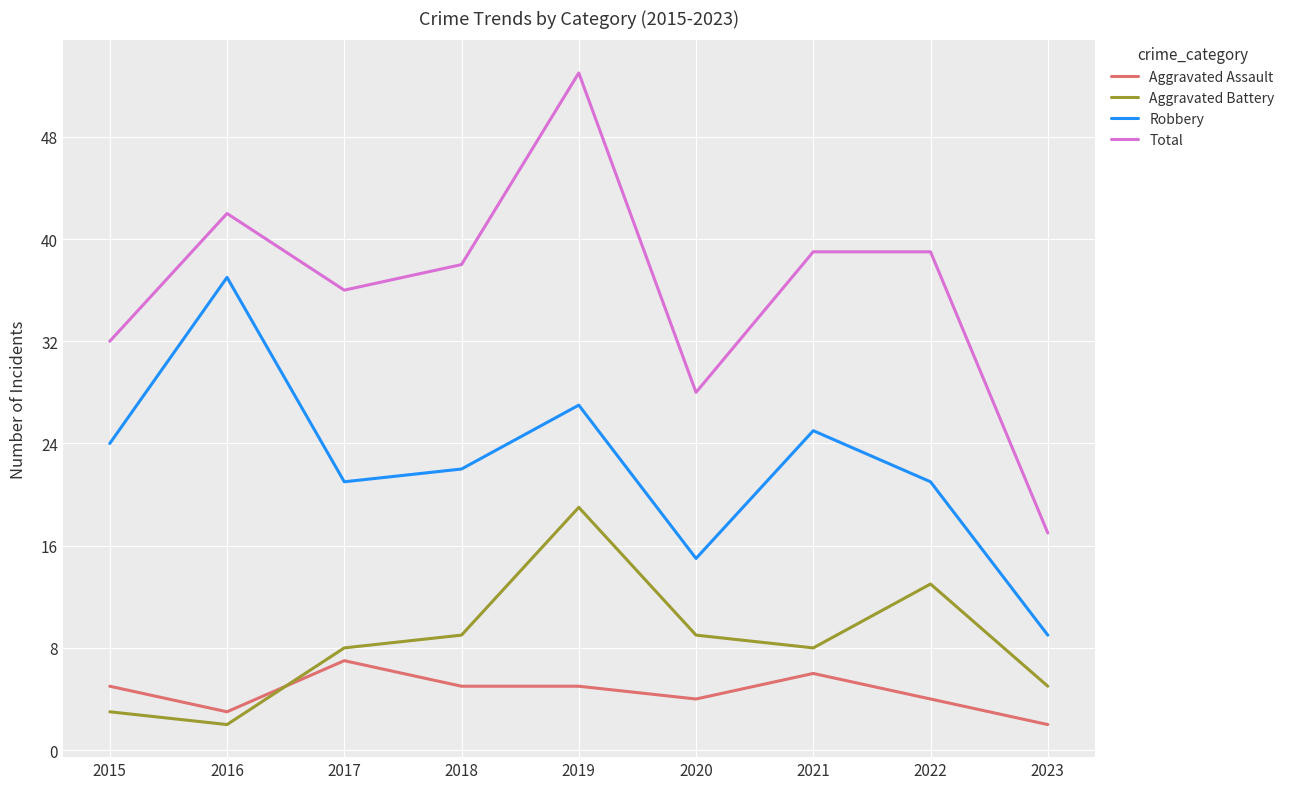

At which category does Aggravated Battery reach its first local peak?

2019